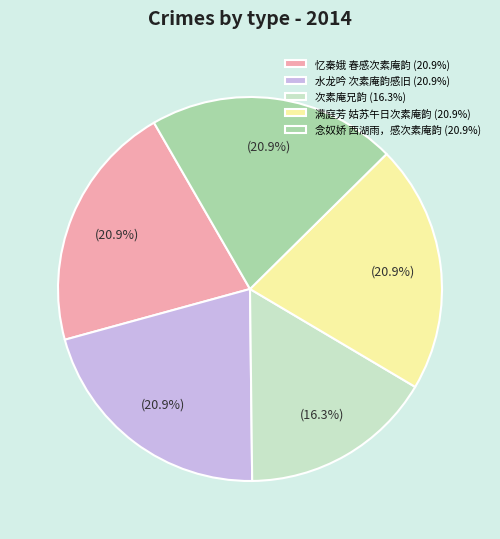

What is the ratio of the value at 满庭芳 姑苏午日次素庵韵 (20.9%) to the value at 念奴娇 西湖雨，感次素庵韵 (20.9%)?

1.0